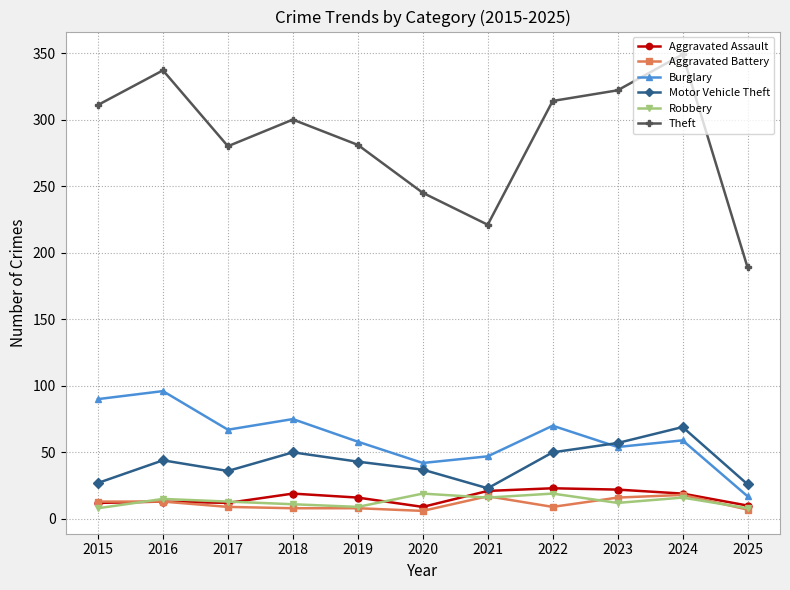

What is the difference between the highest and lowest values at 2021?

205